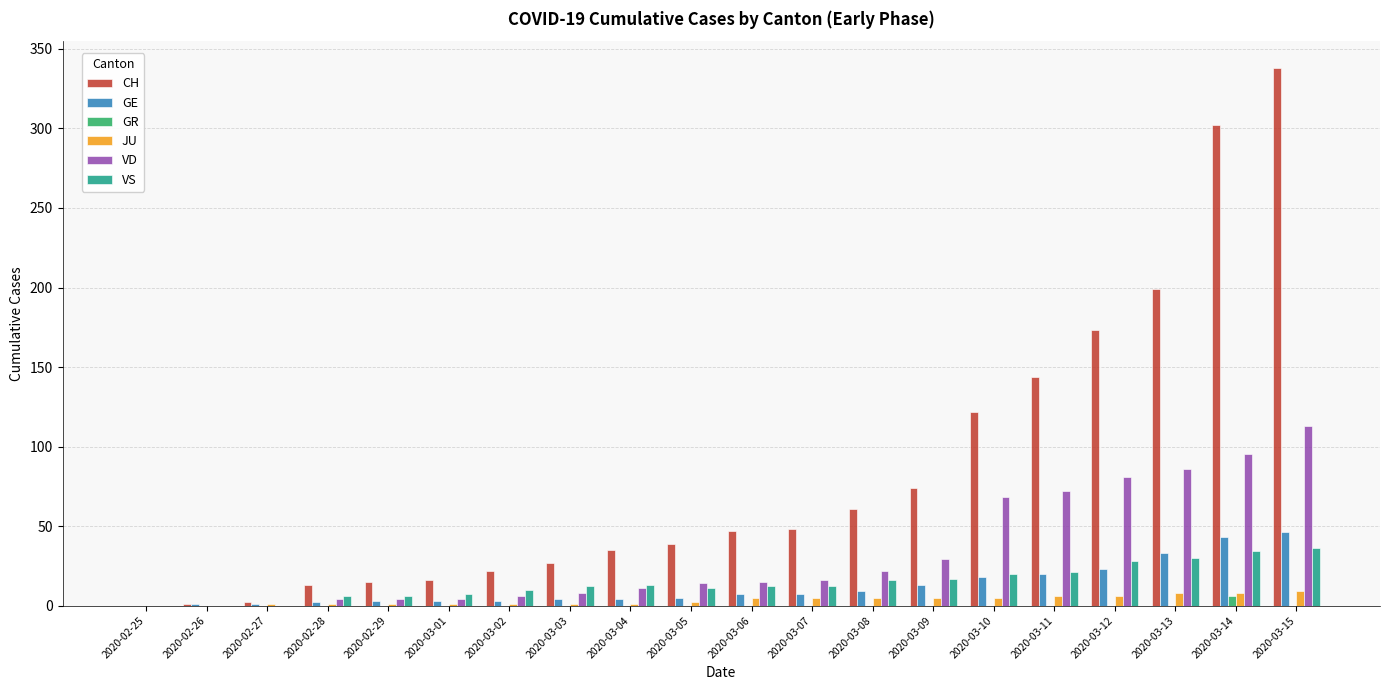

What is the highest value of the GE series?

46